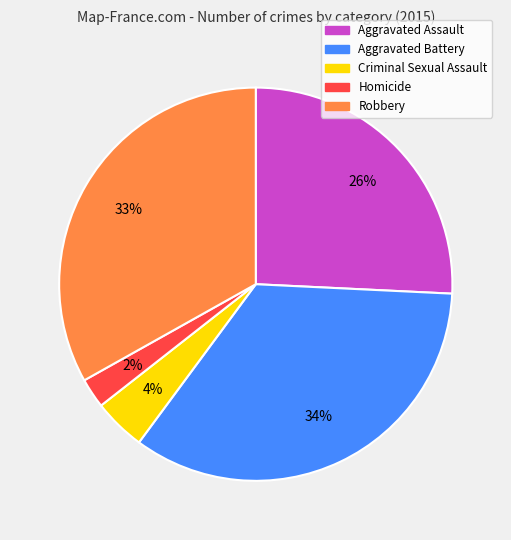

To the nearest percent, what is the difference between the largest and smallest slice percentages?

32%